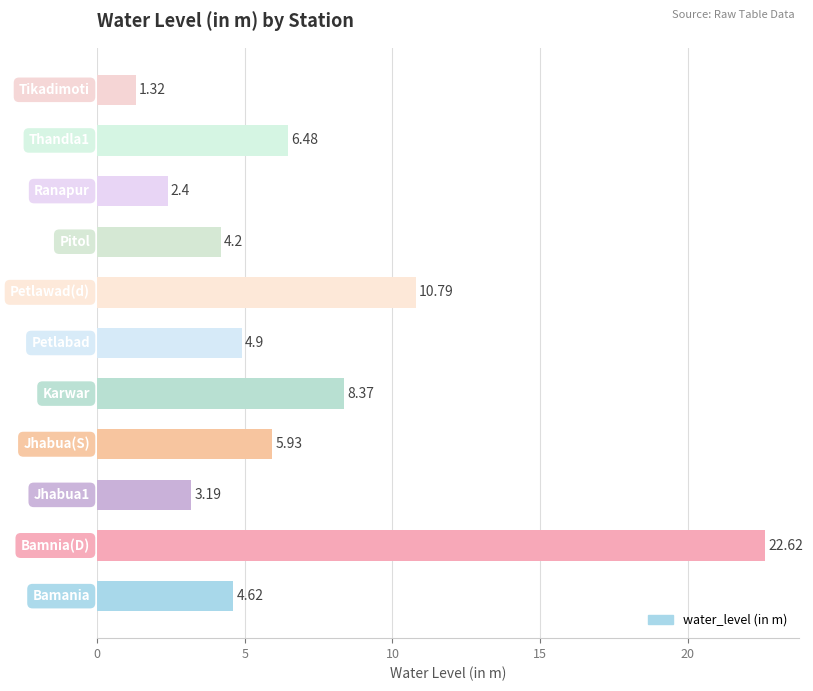

What is the average value?

6.8